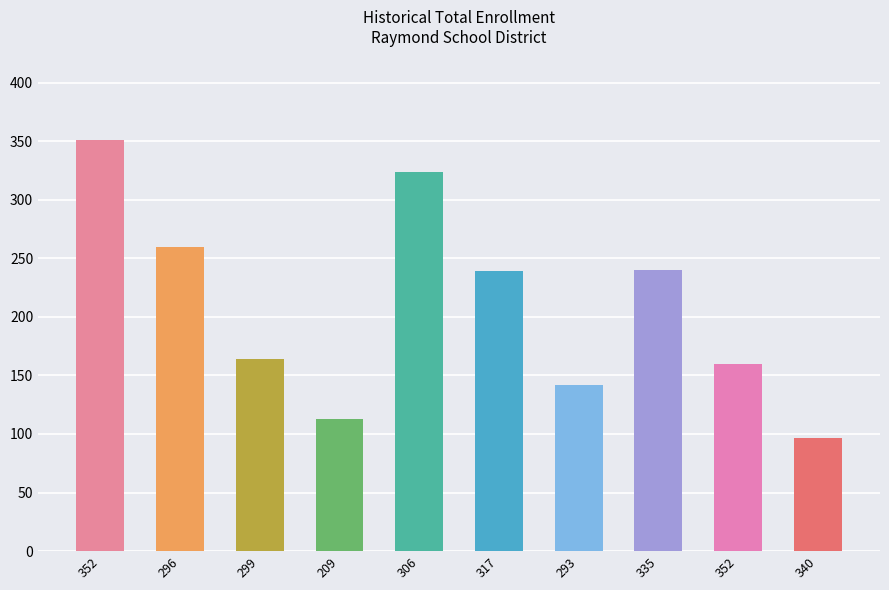

Count the number of data series in this chart.

1